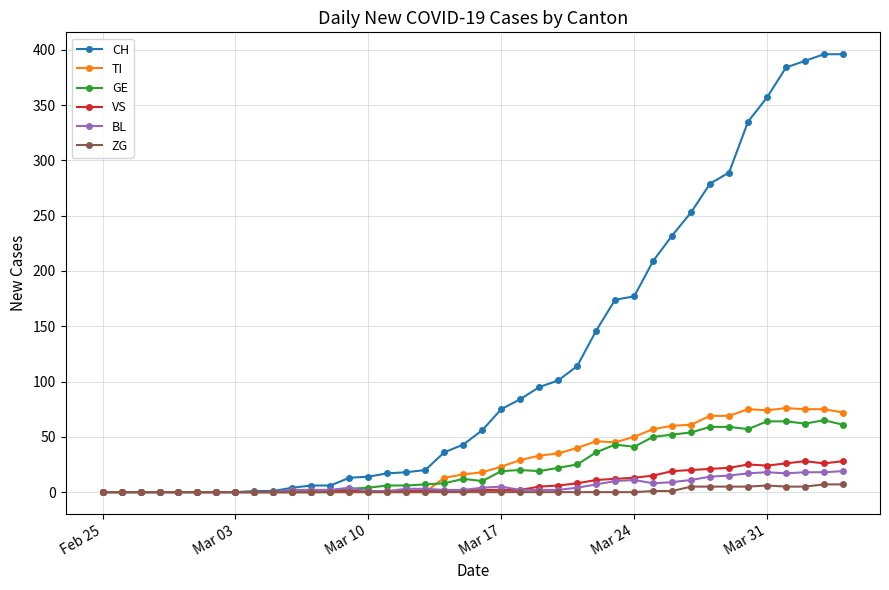

True or false: TI has more than 1 interior local peaks.

True